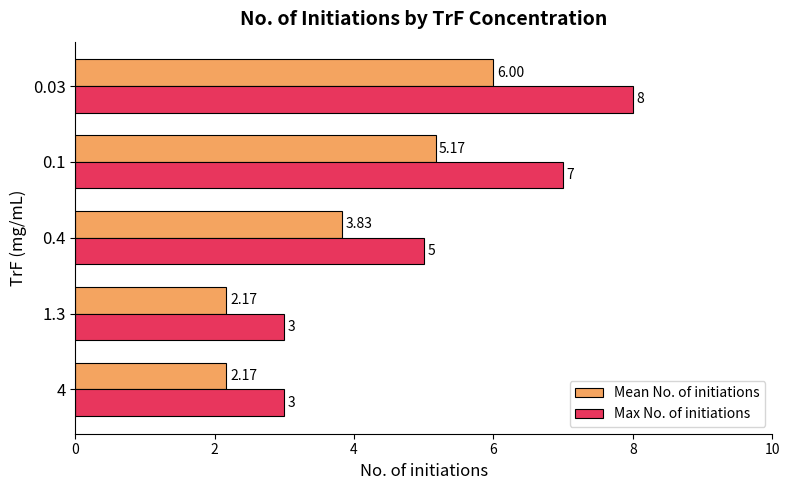

What is the difference between the highest and lowest values at 4?

0.8